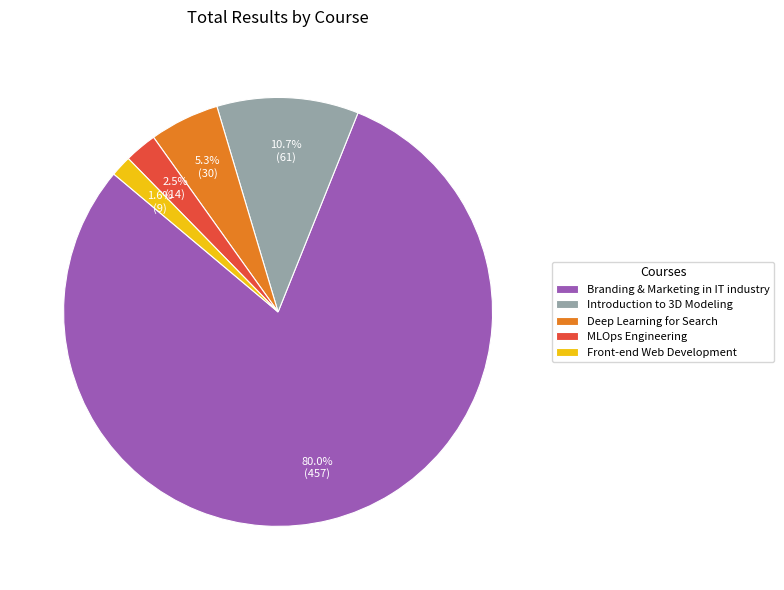

Between Front-end Web Development and MLOps Engineering, which is larger?

MLOps Engineering